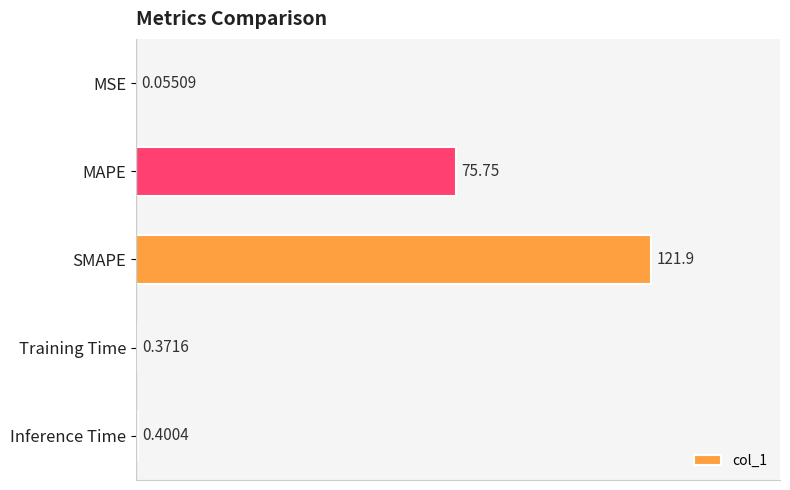

Which category has the highest value across all series?

SMAPE